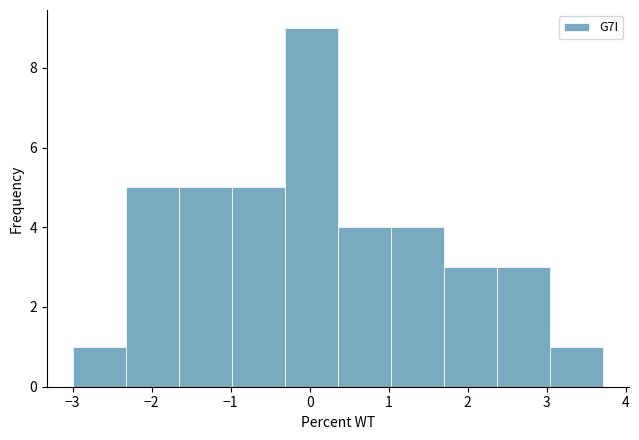

Reading left to right, transcribe this chart: for each bar, give the range it covers on the x-axis and its height. Neither the bar edges nor the heights are printed on the chart, so give them approximately, as read against the axes.

-3.0 to -2.3: 1
-2.3 to -1.6: 5
-1.6 to -1.0: 5
-1.0 to -0.3: 5
-0.3 to 0.4: 9
0.4 to 1.0: 4
1.0 to 1.7: 4
1.7 to 2.4: 3
2.4 to 3.0: 3
3.0 to 3.7: 1